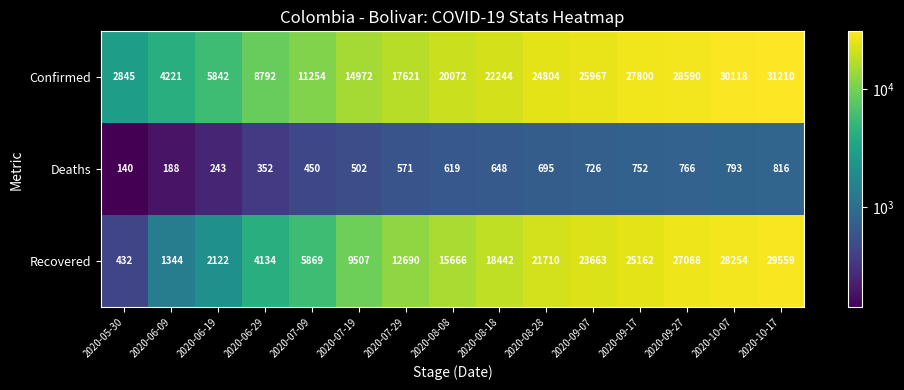

At how many categories does at least one series exceed 19418?

8